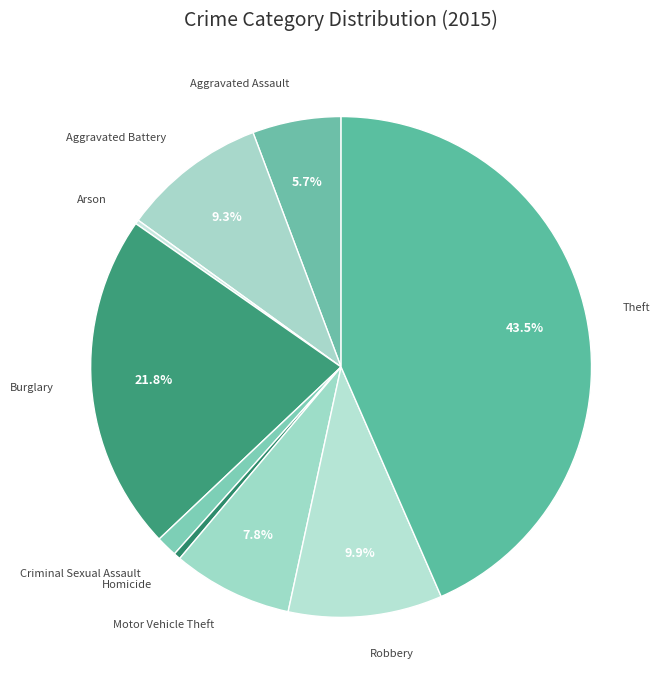

Which category has the biggest portion of the pie?

Theft